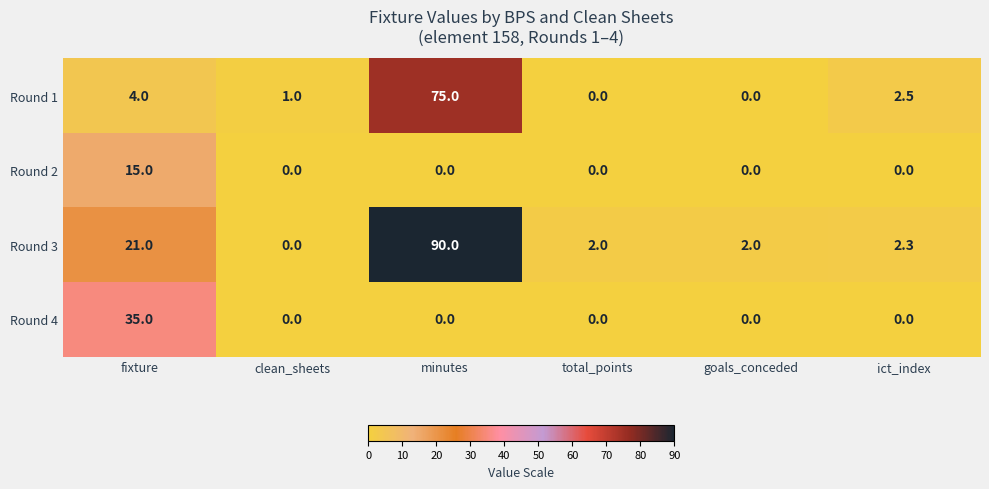

What is the spread (max minus min) of values at total_points?

2.0